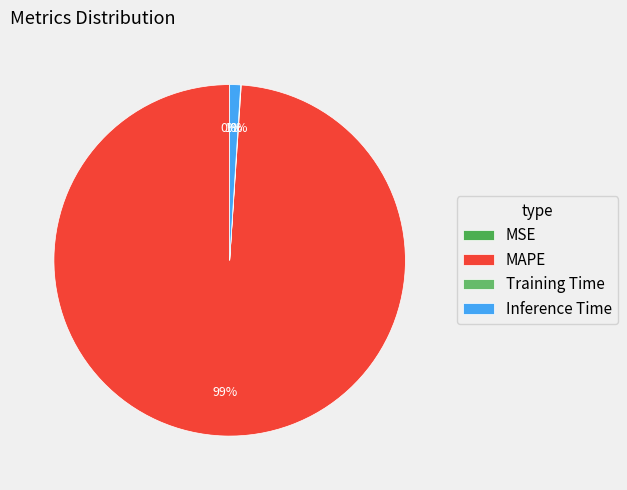

Between Inference Time and MSE, which is larger?

Inference Time